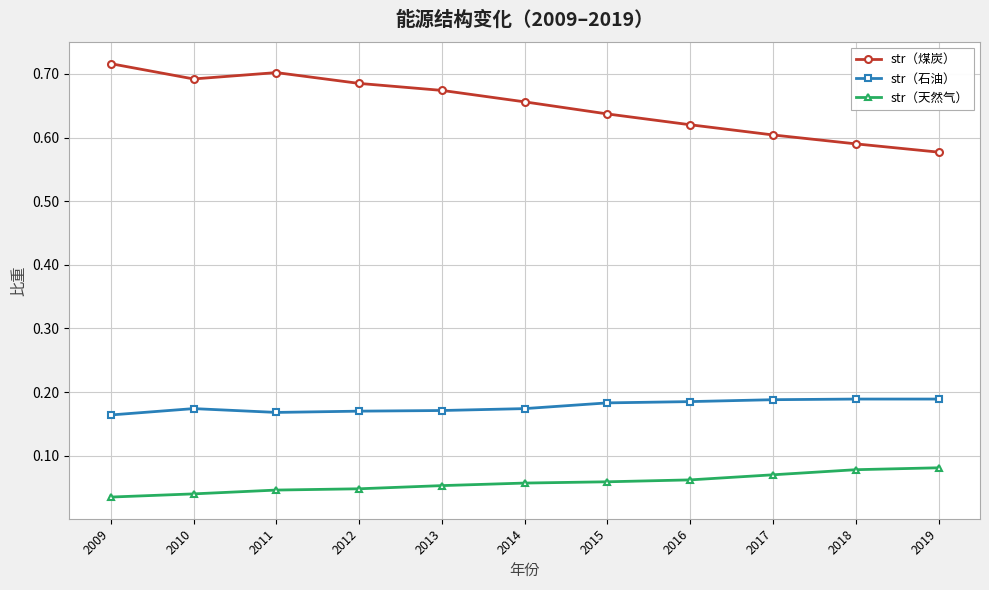

At how many categories does at least one series exceed 0?

11